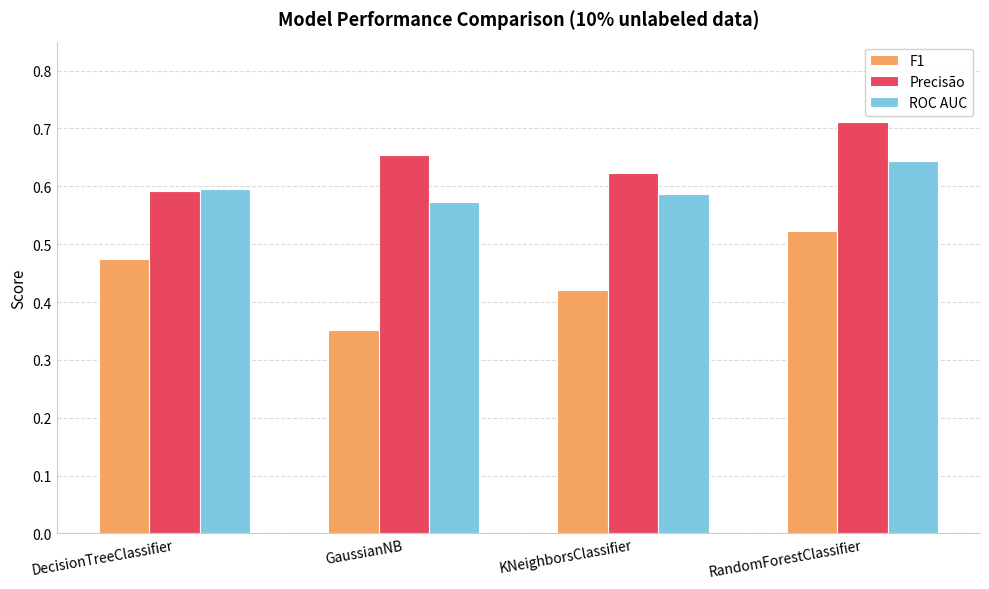

What is the label of the 2nd bar from the right?

KNeighborsClassifier